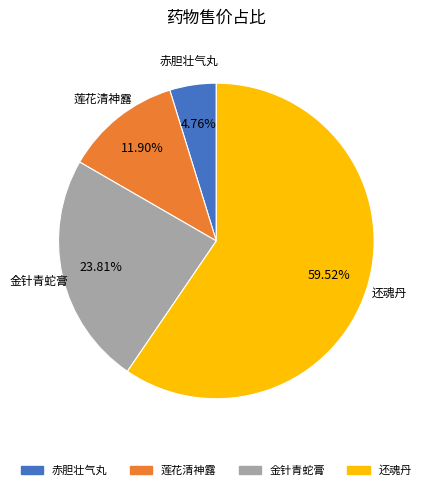

Between 莲花清神露 and 金针青蛇膏, which is larger?

金针青蛇膏